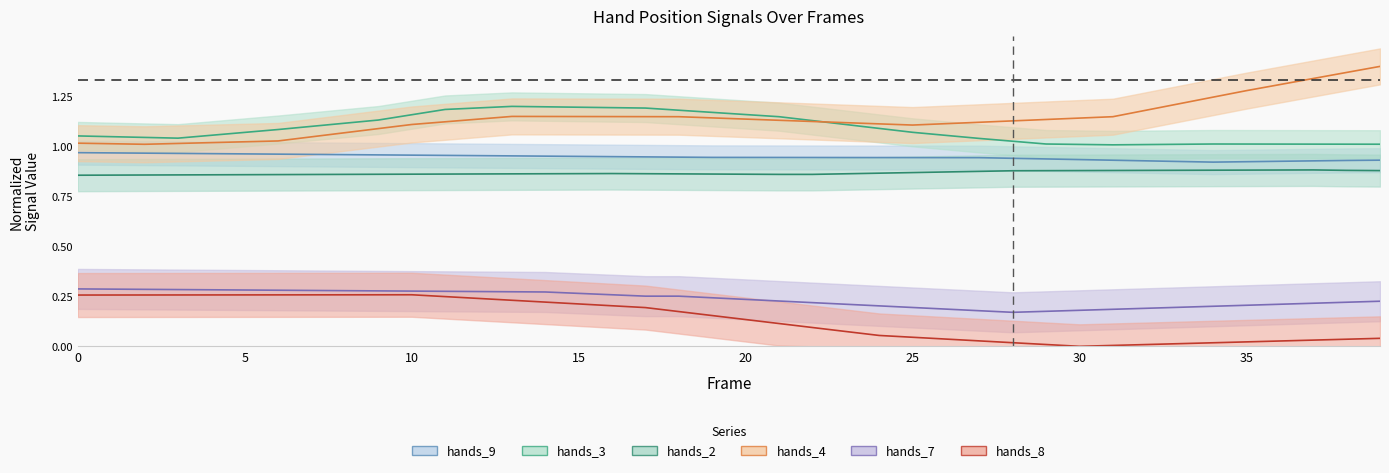

True or false: hands_ 7 has a value of 0.0 at 34.

False